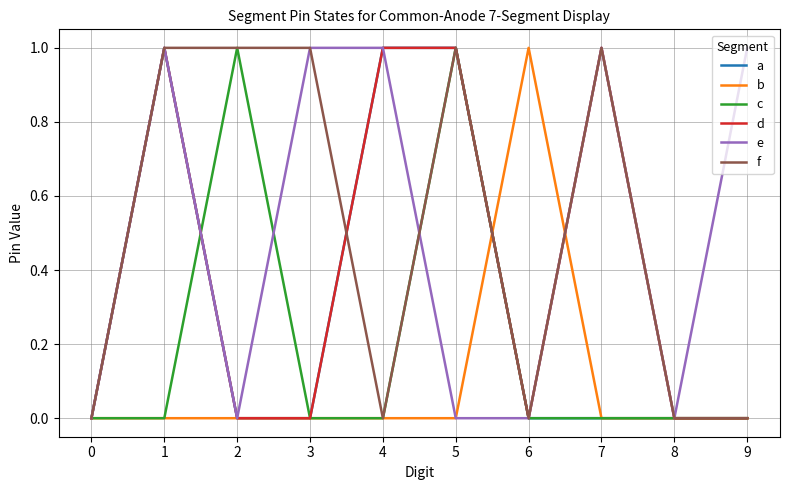

The a series shows 1 at 1. True or false?

True